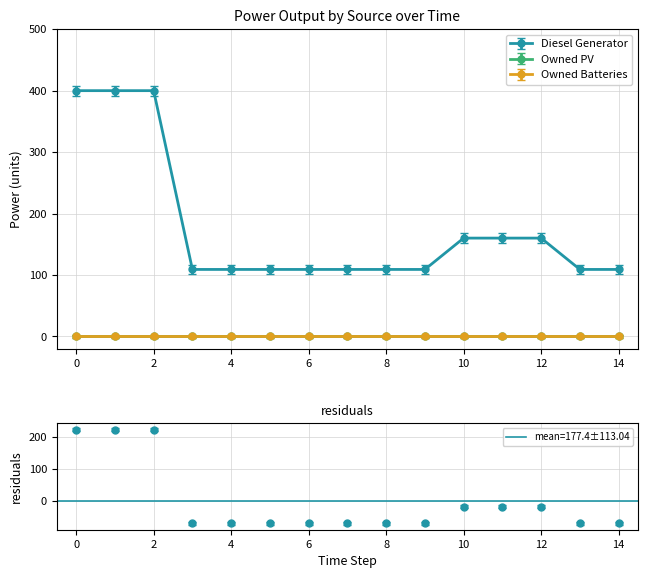

True or false: Diesel Generator and Owned PV cross at least once.

False